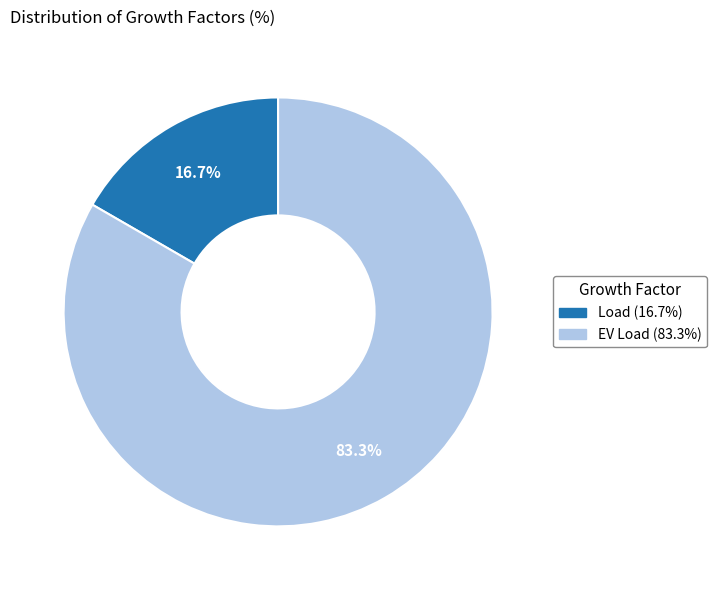

To the nearest percent, what is the difference between the largest and smallest slice percentages?

67%